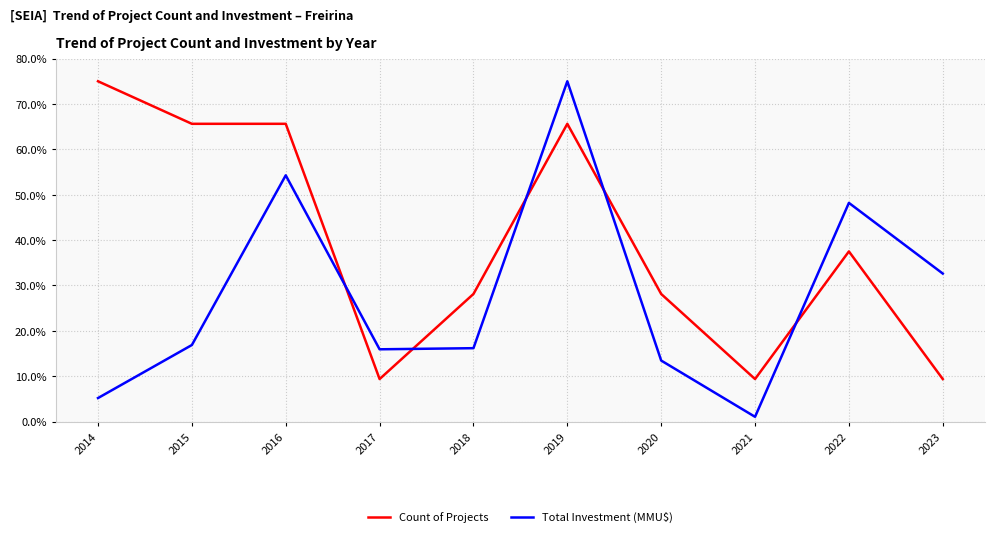

Where is the first local maximum for Total Investment (MMU$)?

2016